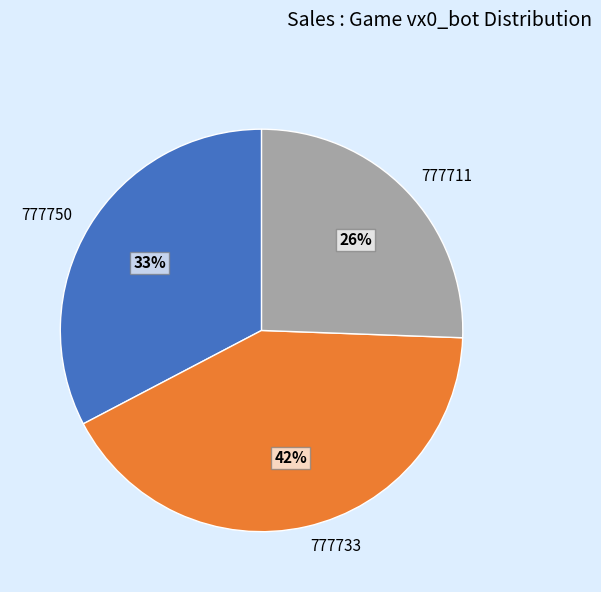

The 777711 slice represents 26% of the pie. True or false?

True